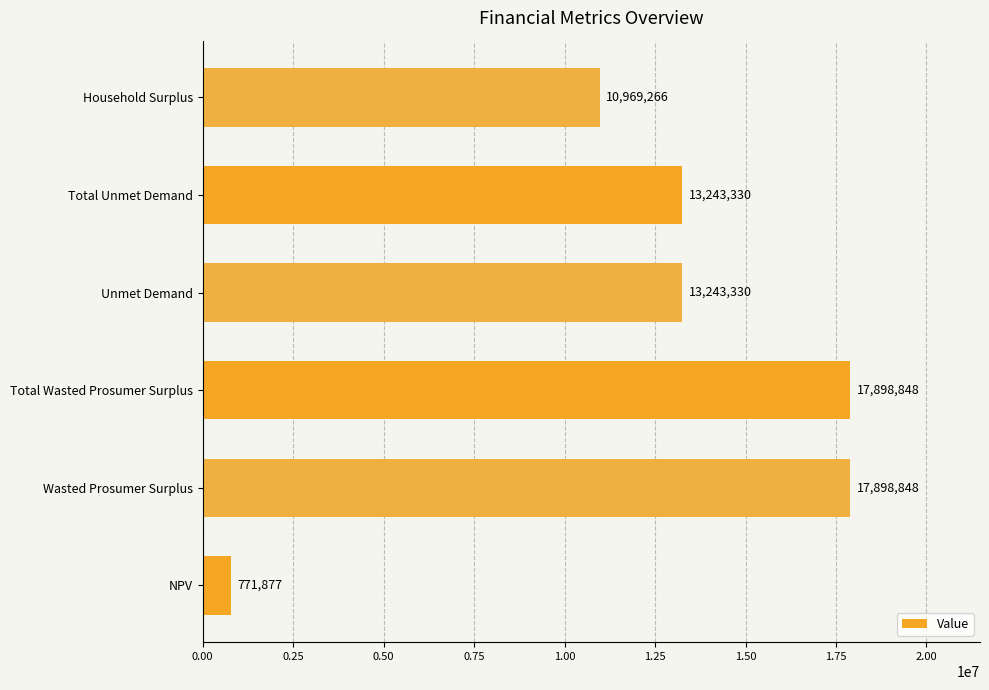

What is the greatest value displayed?

17898847.9